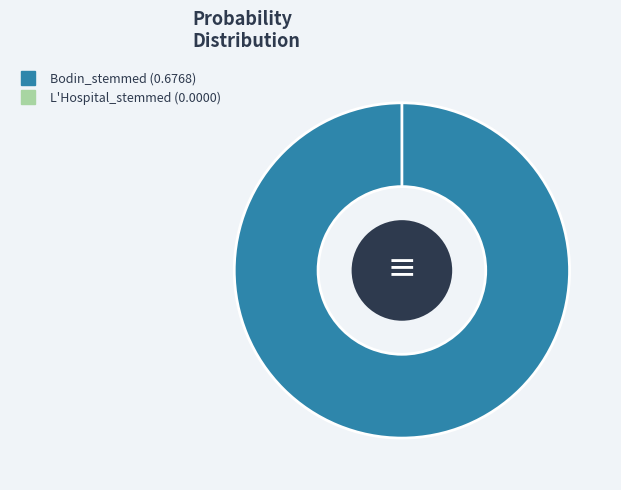

To the nearest percent, what percentage of the pie is Bodin_stemmed?

100%